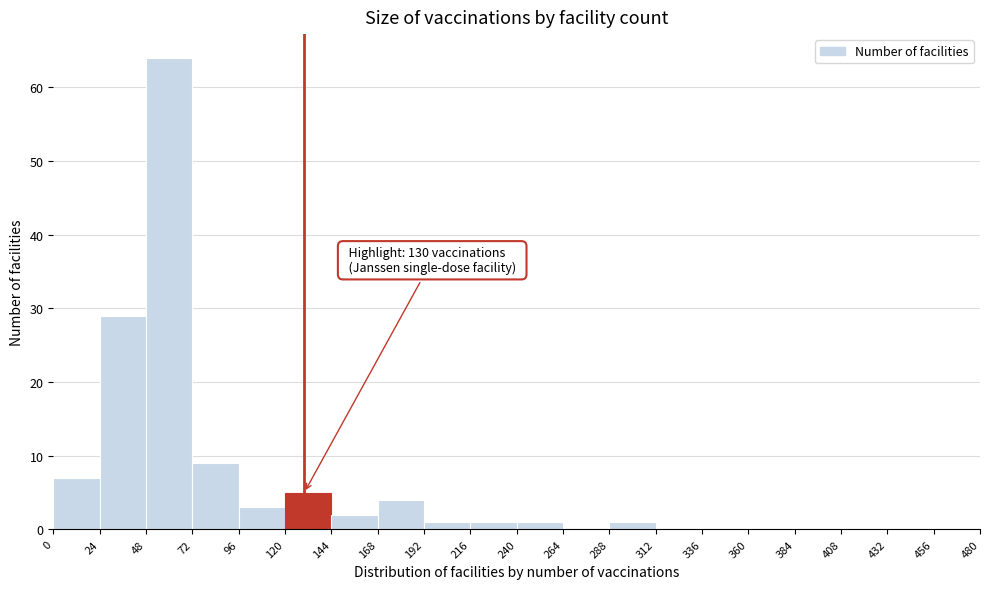

Which range on the x-axis has the tallest bar?

48 to 72